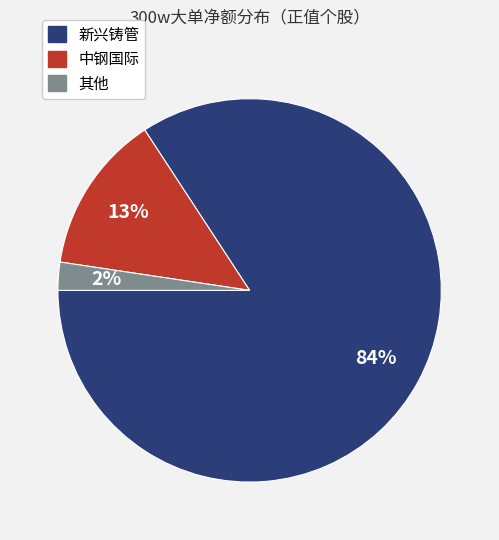

Is there a majority slice in this chart?

Yes